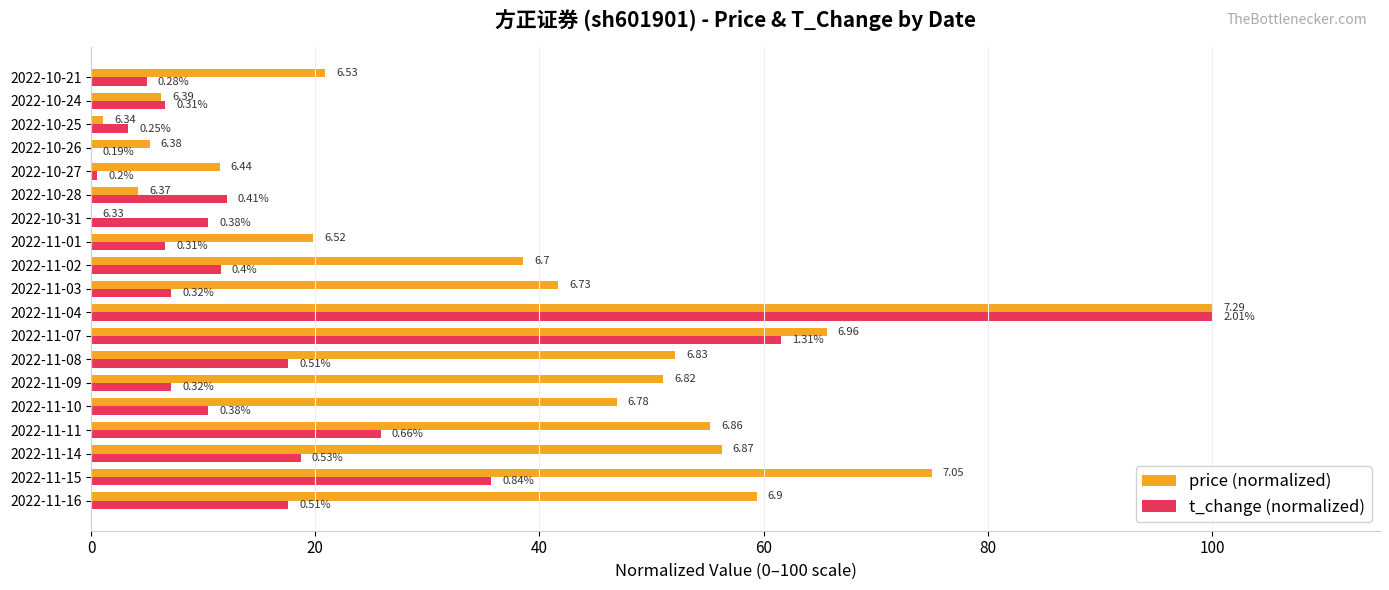

What are all the series names shown in the legend?

price (normalized), t_change (normalized)